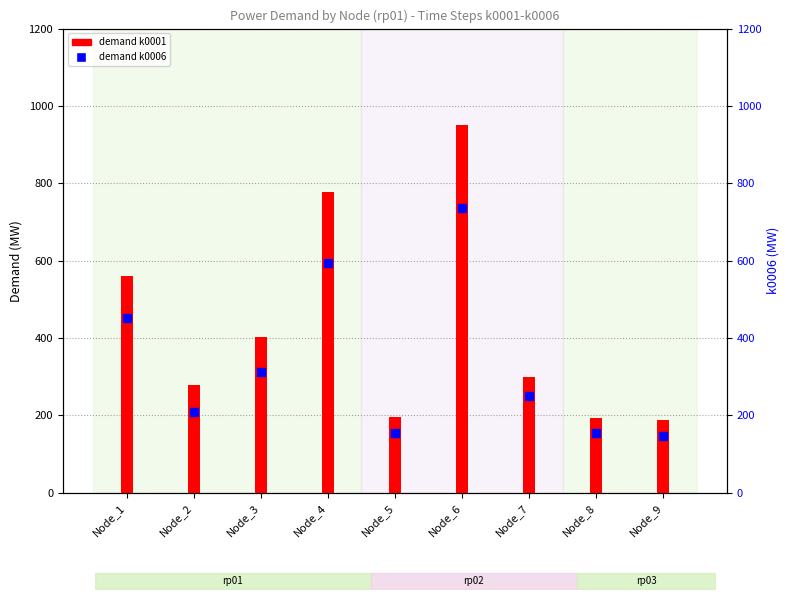

What is the total value across all series at Node_5?

350.6